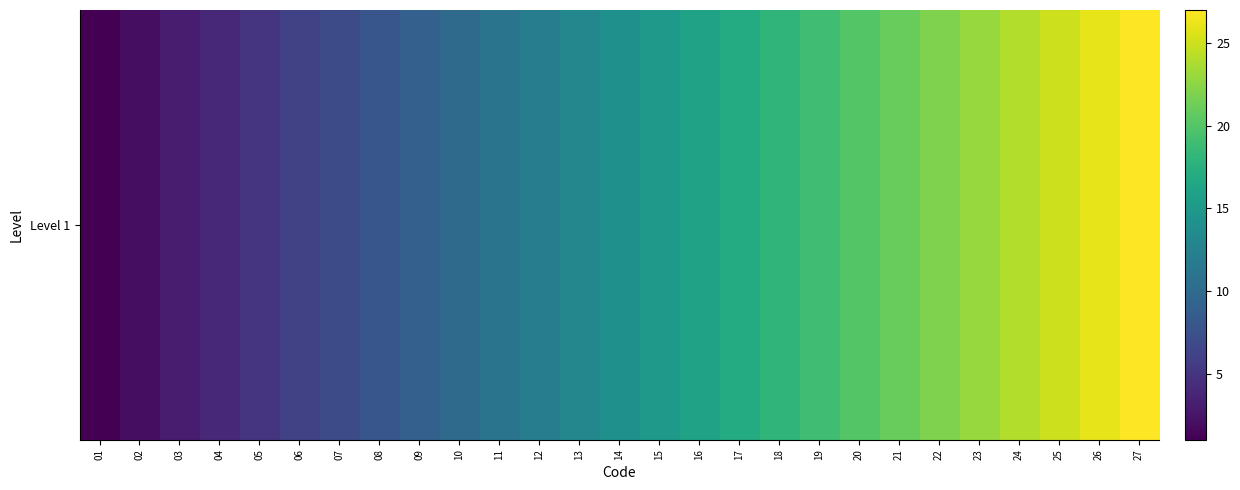

What is the difference between the second highest and minimum values?

25